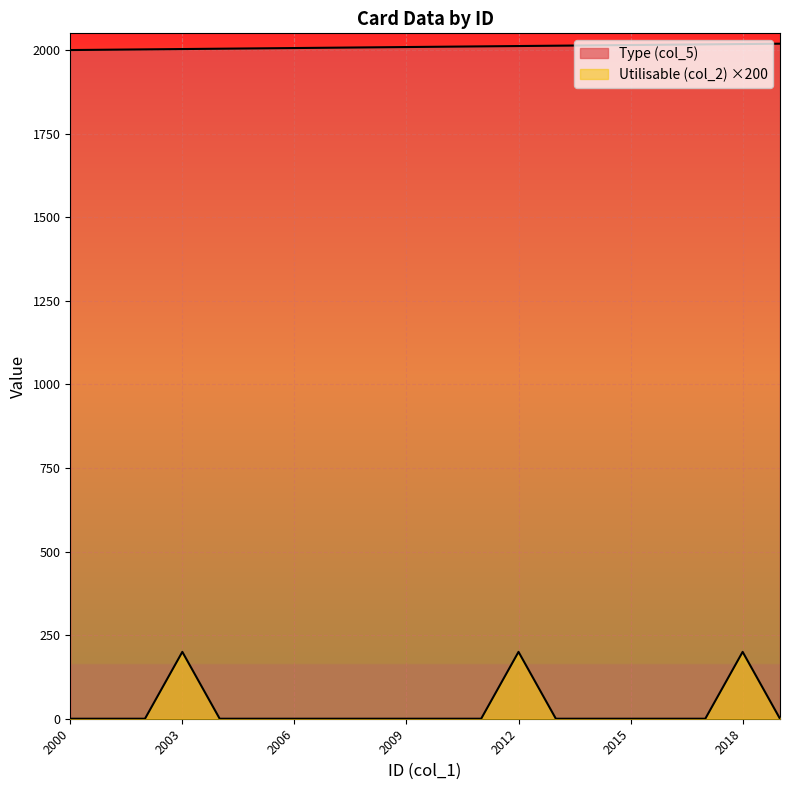

Is the value of Utilisable (col_2) at 2016 greater than the value of Type (col_5) at 2015?

No